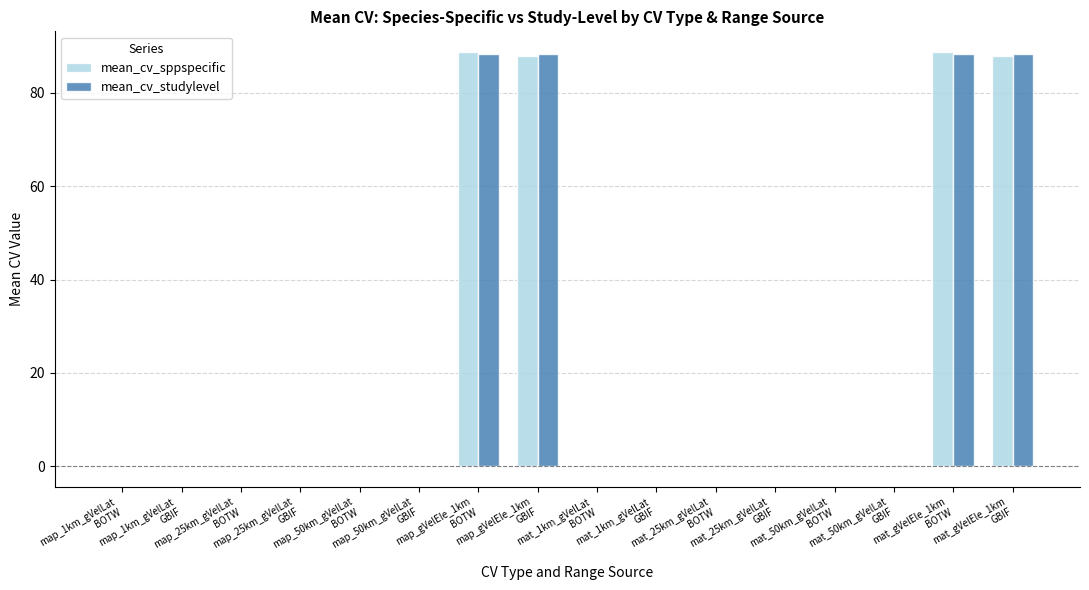

Are the bars horizontal?

No